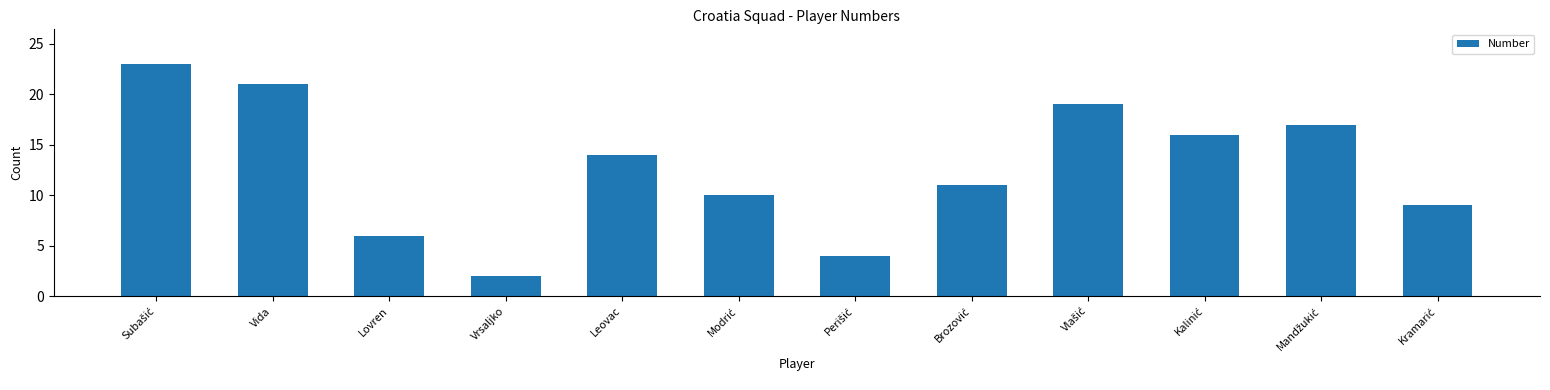

What is the label of the 5th bar from the left?

Leovac